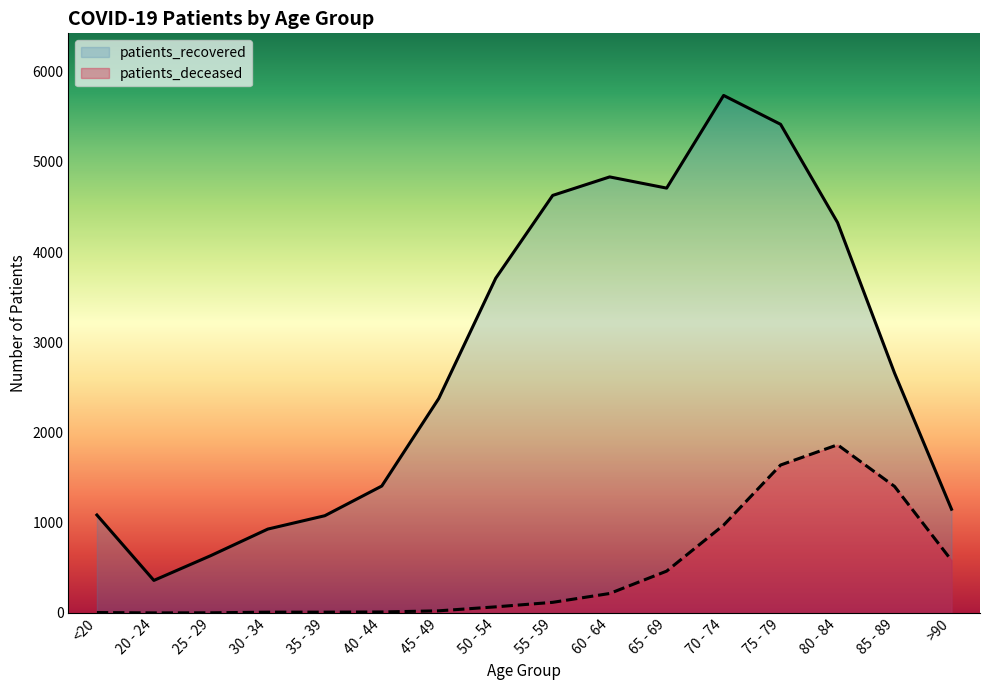

What are all the series names shown in the legend?

patients_recovered, patients_deceased